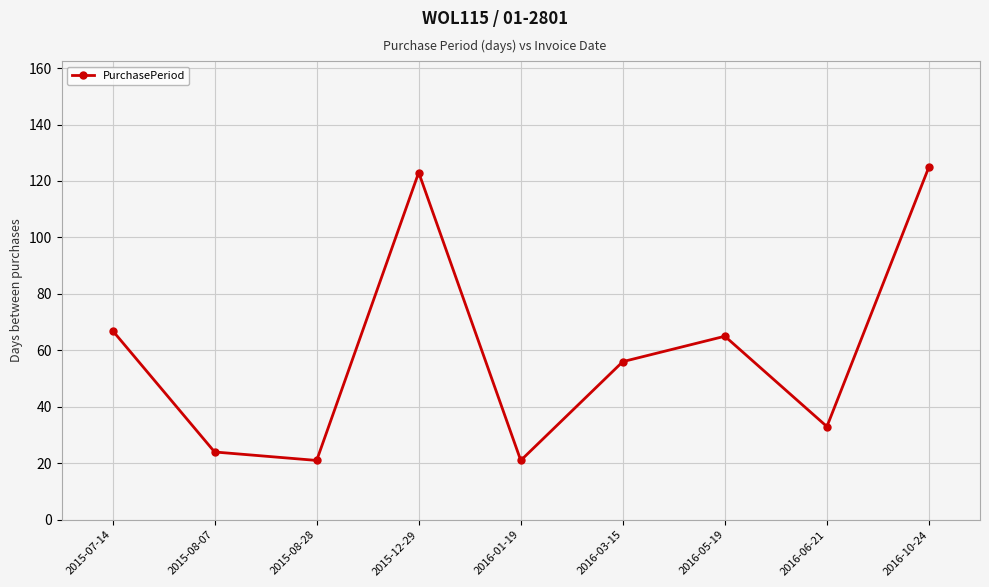

What is the sum of the values at 2016-05-19 and 2015-07-14?

132